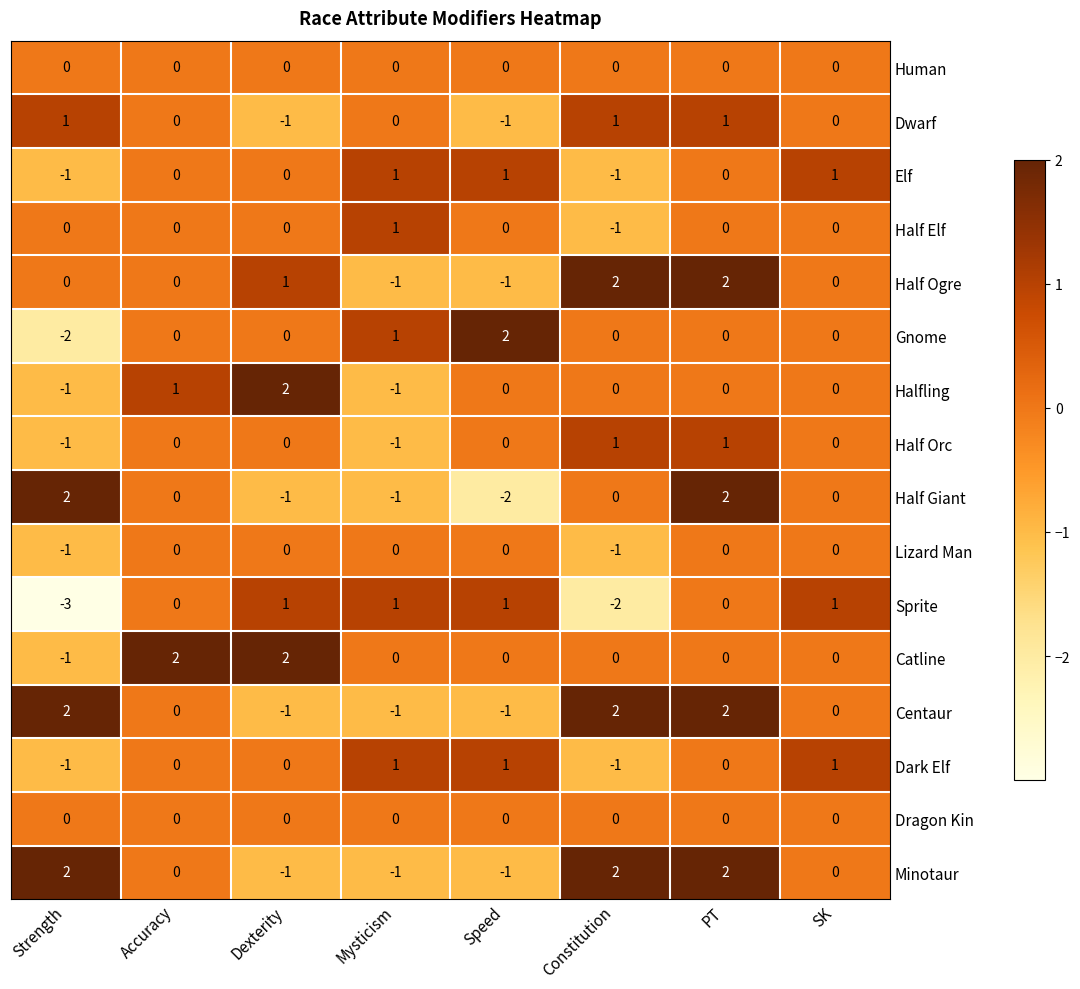

Which series changed the most between Dexterity and Mysticism?

Halfling